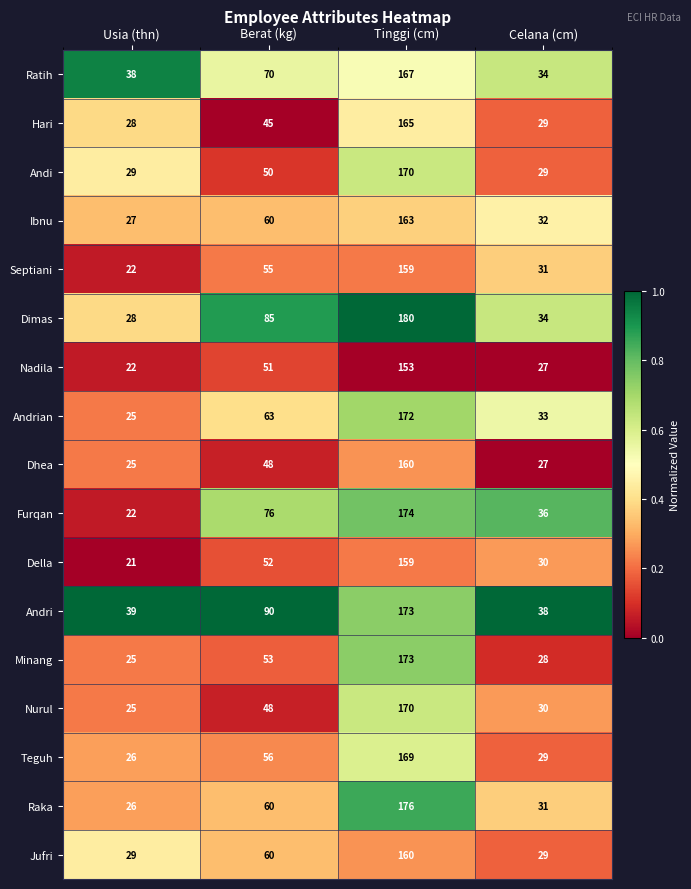

What is the difference between the Andri values at Usia (thn) and Berat (kg)?

51